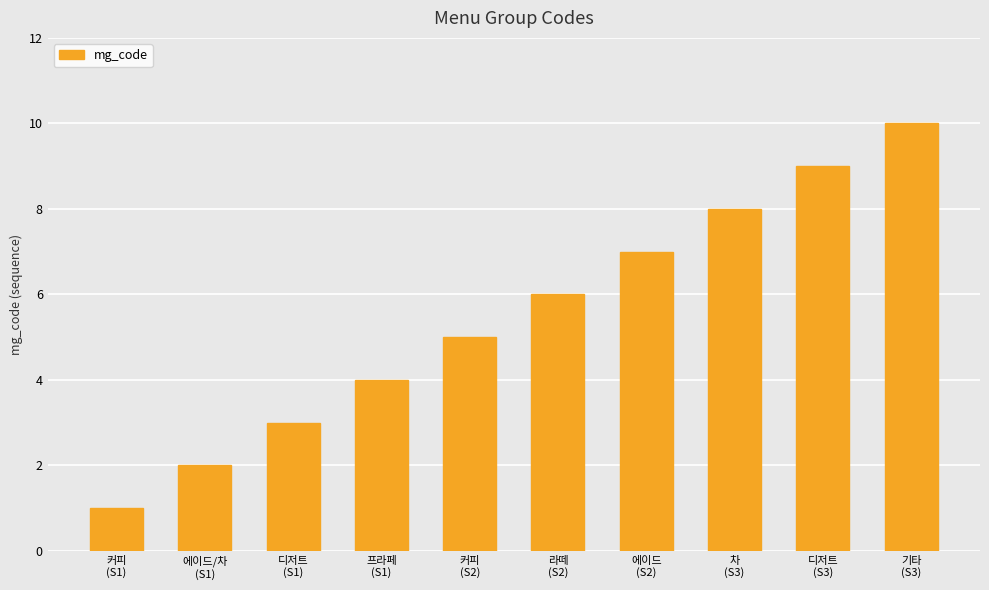

What is the ratio of the value at 디저트
(S1) to the value at 커피
(S1)?

3.0